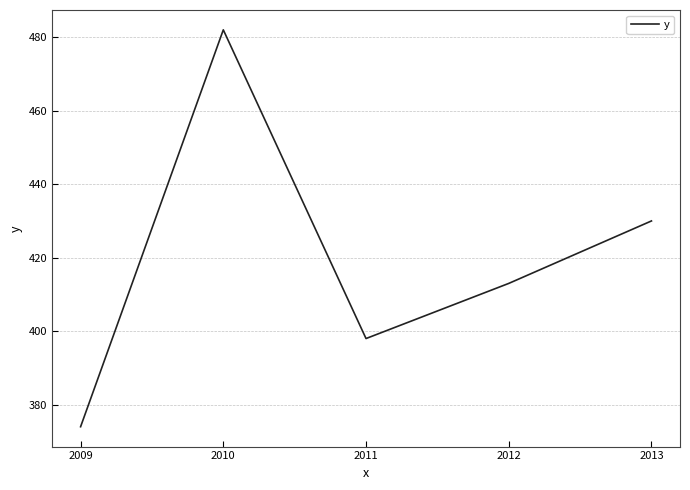

What is the change in value from 2011 to 2012?

+15